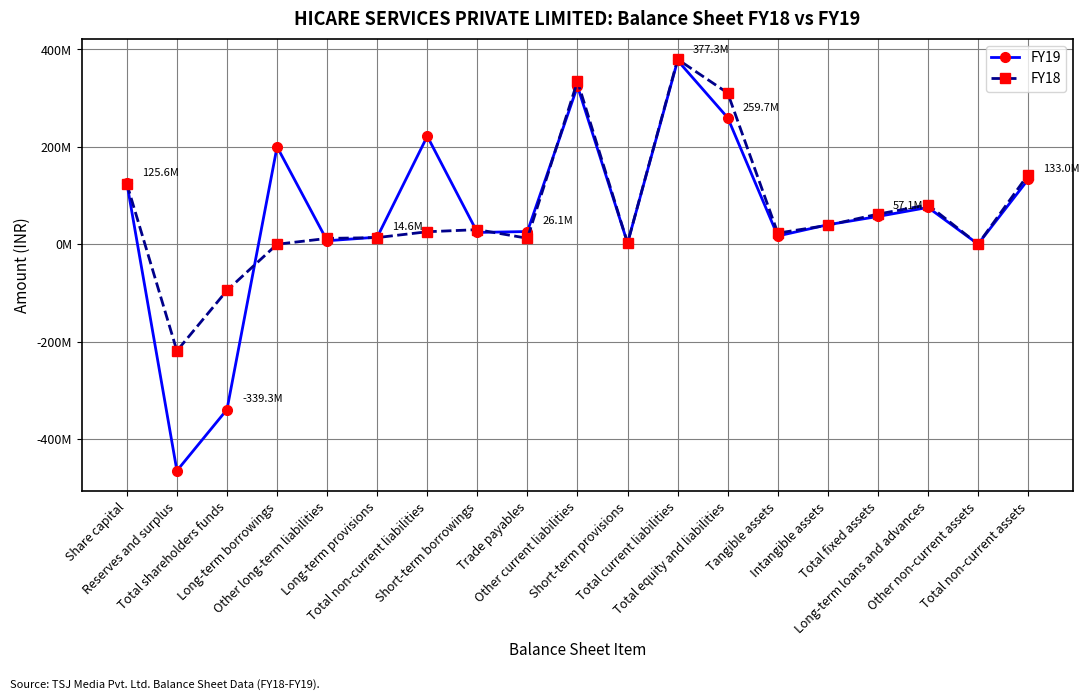

Which series has the largest total across all categories?

FY18